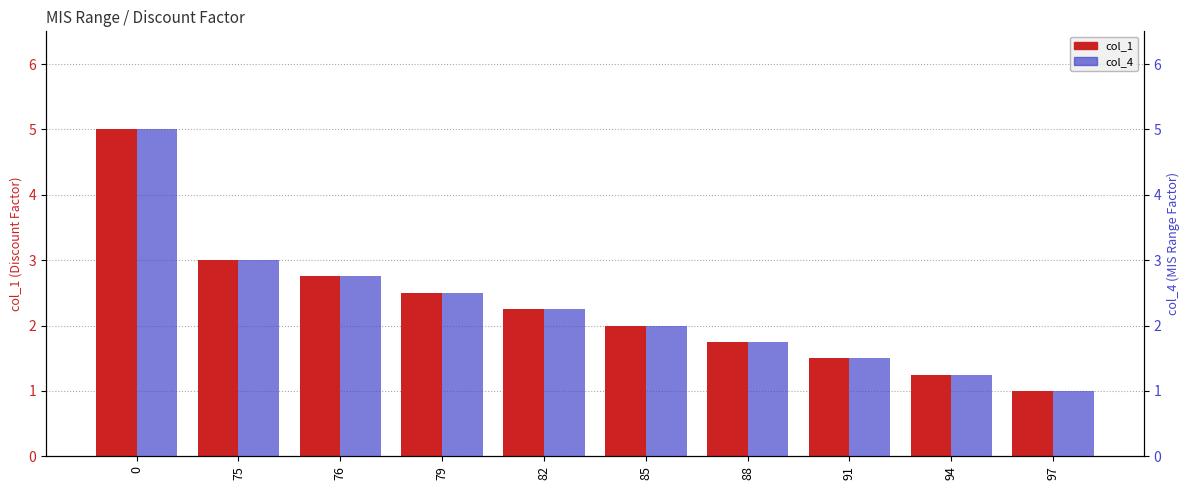

The col_1 series shows 1.5 at 91. True or false?

True